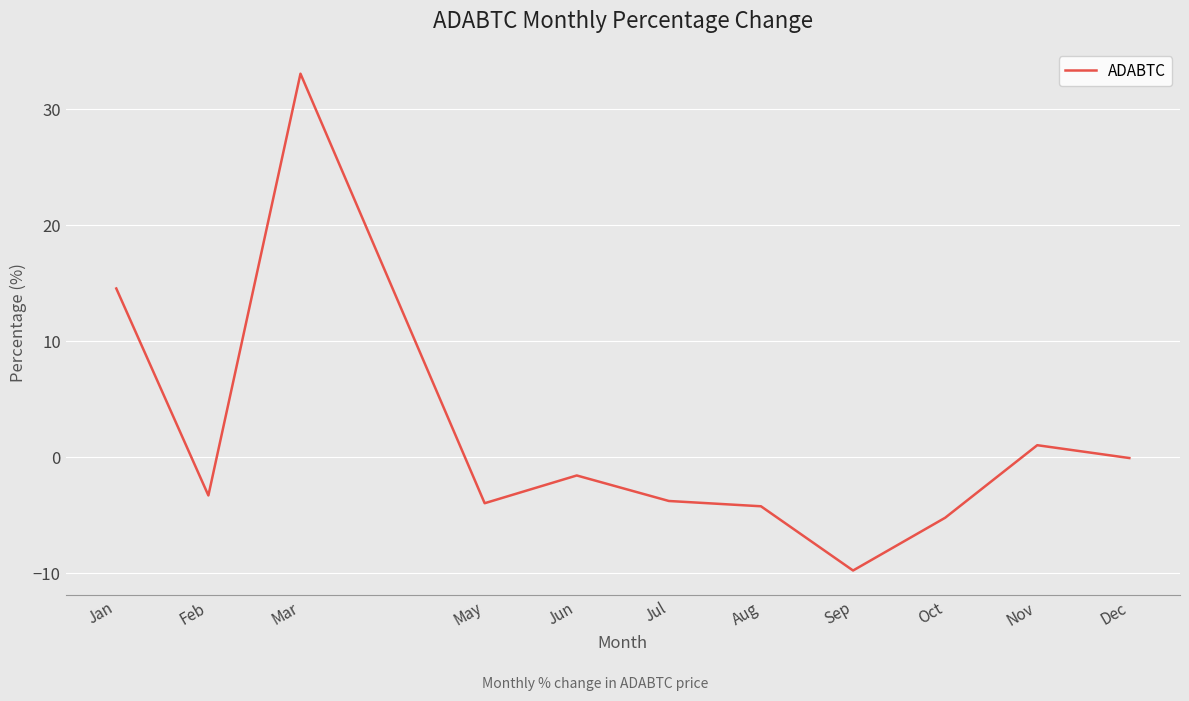

What position from the right is May?

8